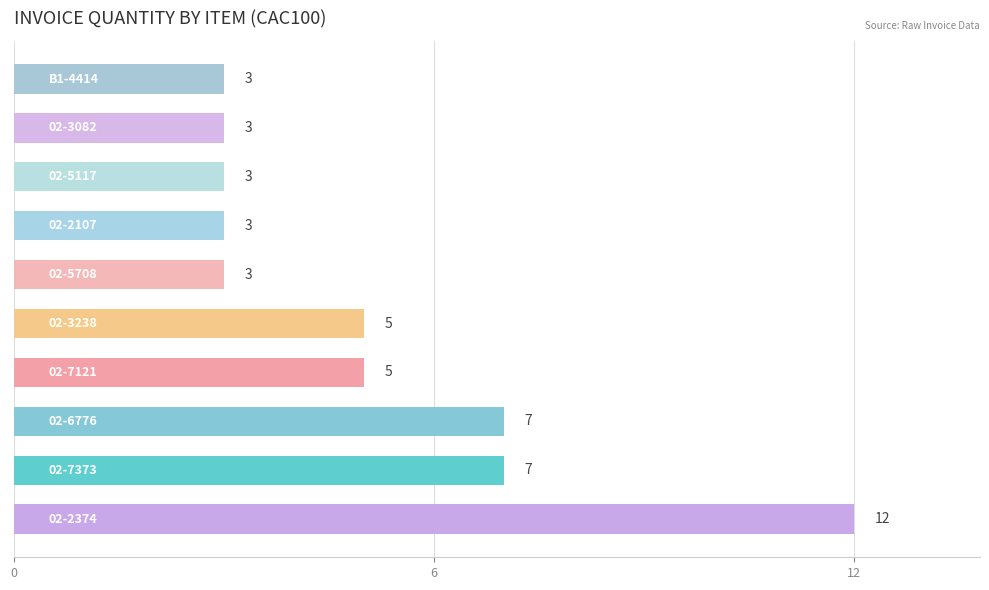

How many values are between 3 and 7?

9